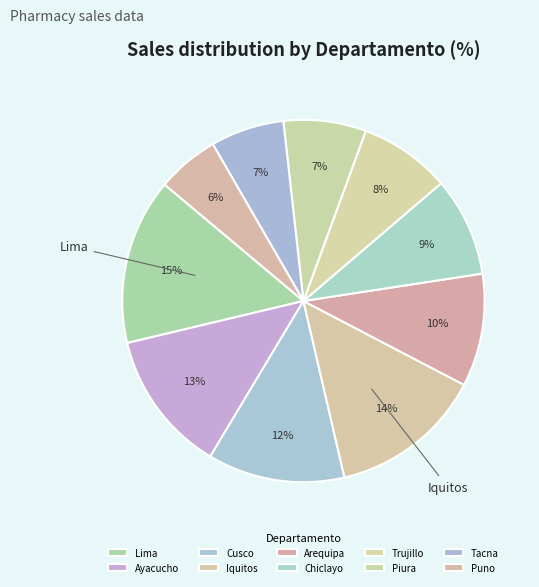

How many slices are in this pie chart?

10